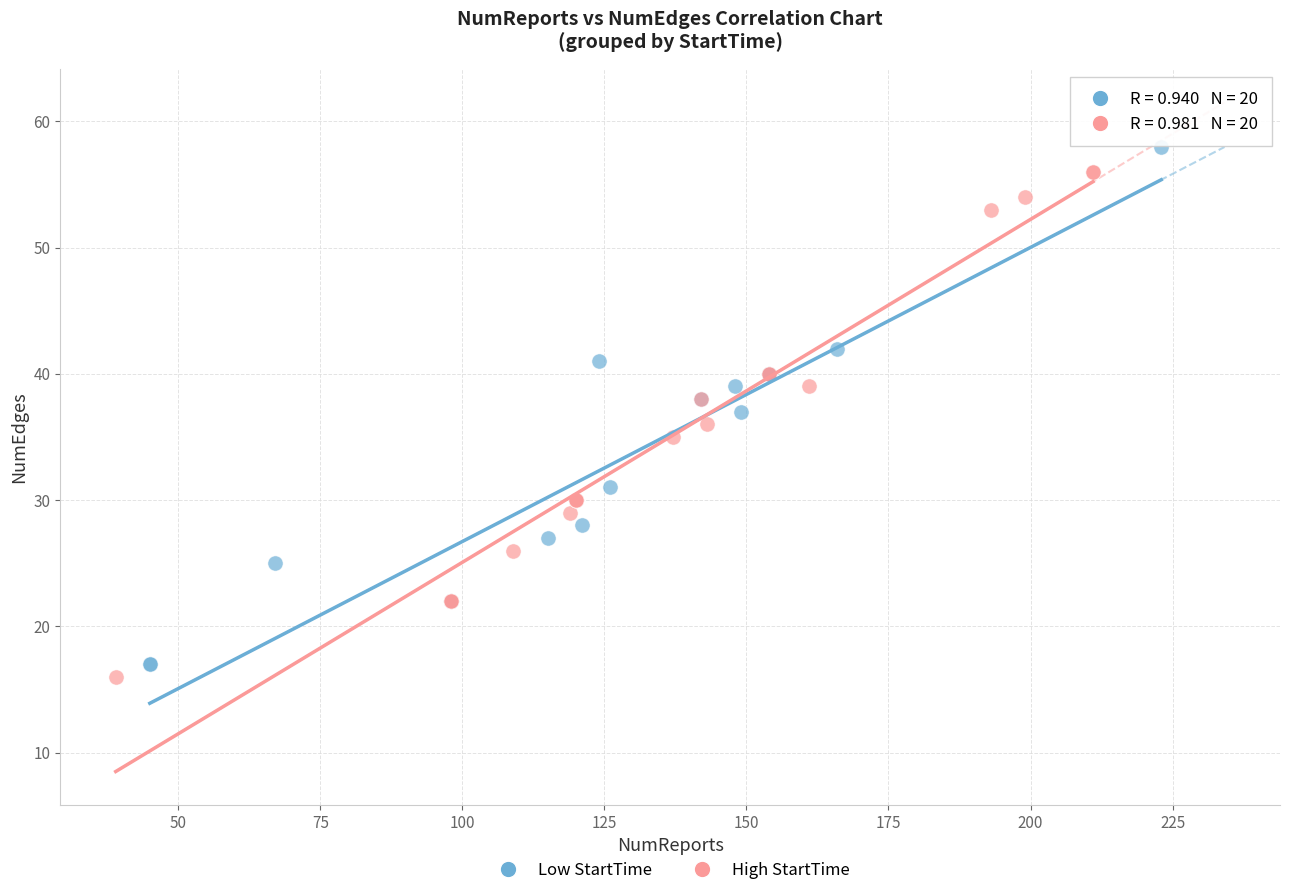

Which series reaches the minimum Y coordinate?

High StartTime